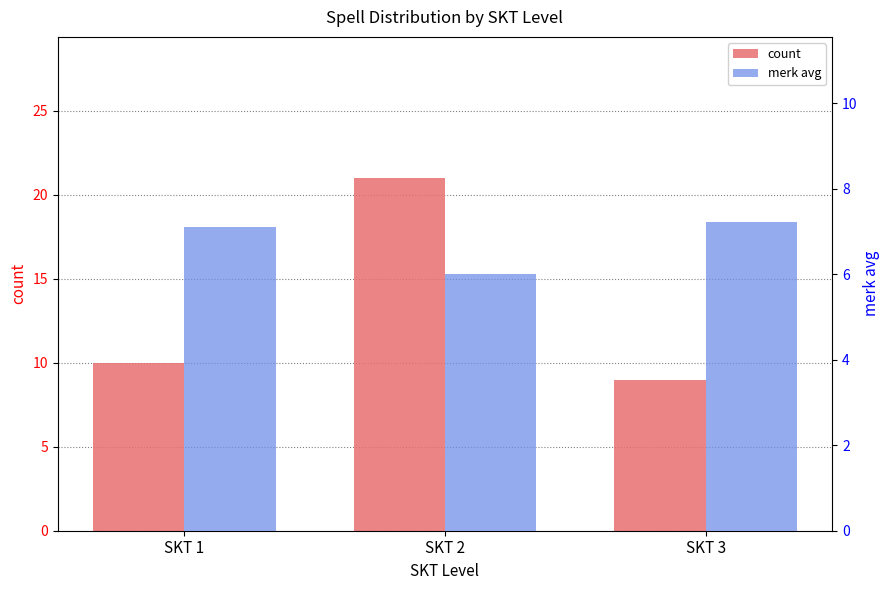

Is it true that count equals 6.5 at SKT 2?

False